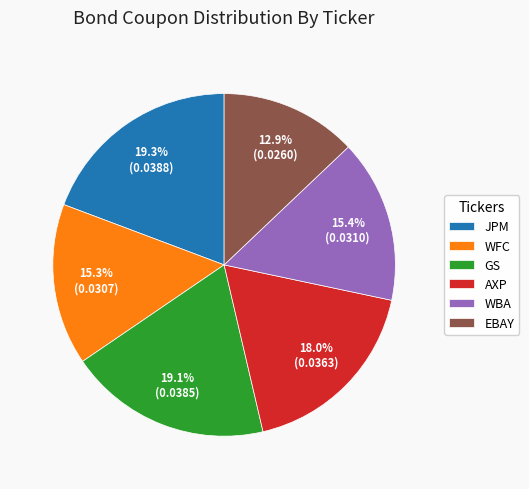

To the nearest percent, what is the combined percentage of GS and WFC?

34%